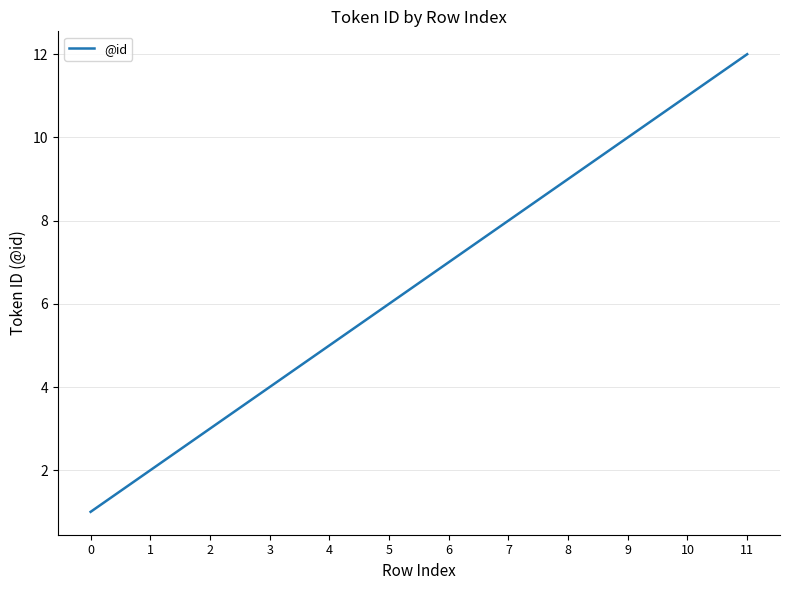

Count the number of data series in this chart.

1